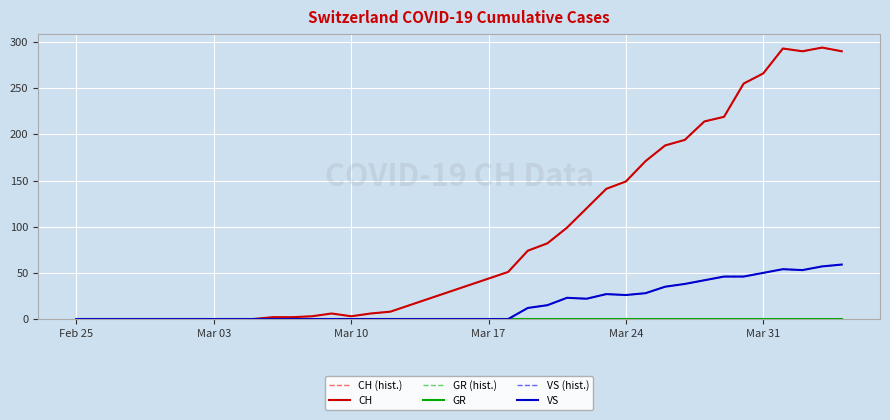

Does the chart display data point markers on the line(s)?

No